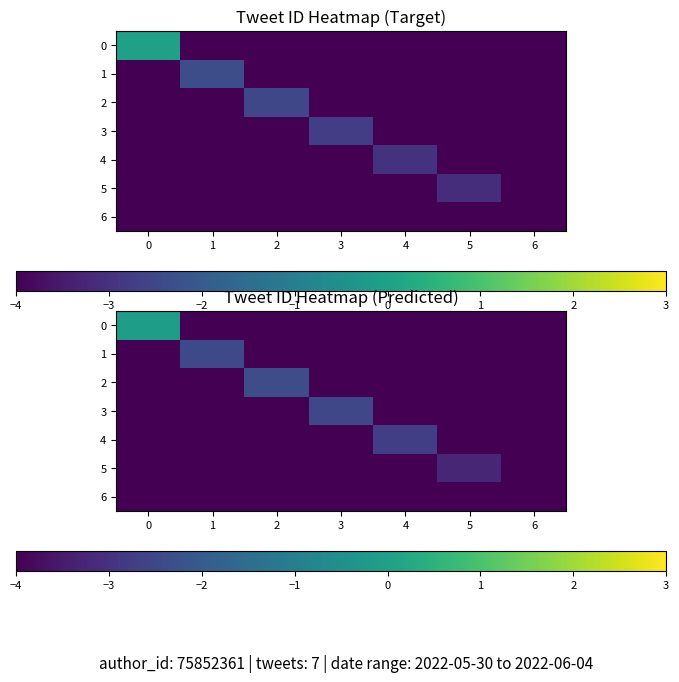

Reading left to right, transcribe all the data shown in this chart.

row_0: 0=-0.1	1=-4.5	2=-4.5	3=-4.7	4=-4.2	5=-4.5	6=-4.4
row_1: 0=-4.6	1=-2.5	2=-4.2	3=-4.6	4=-4.5	5=-4.7	6=-4.3
row_2: 0=-4.5	1=-4.5	2=-2.3	3=-4.4	4=-4.3	5=-4.7	6=-4.3
row_3: 0=-4.6	1=-4.7	2=-4.8	3=-2.5	4=-4.4	5=-4.7	6=-4.5
row_4: 0=-4.4	1=-4.2	2=-4.7	3=-4.7	4=-2.7	5=-4.7	6=-4.3
row_5: 0=-4.6	1=-4.7	2=-4.5	3=-4.4	4=-4.4	5=-3.3	6=-4.6
row_6: 0=-4.7	1=-4.4	2=-4.6	3=-4.6	4=-4.8	5=-4.3	6=-4.1